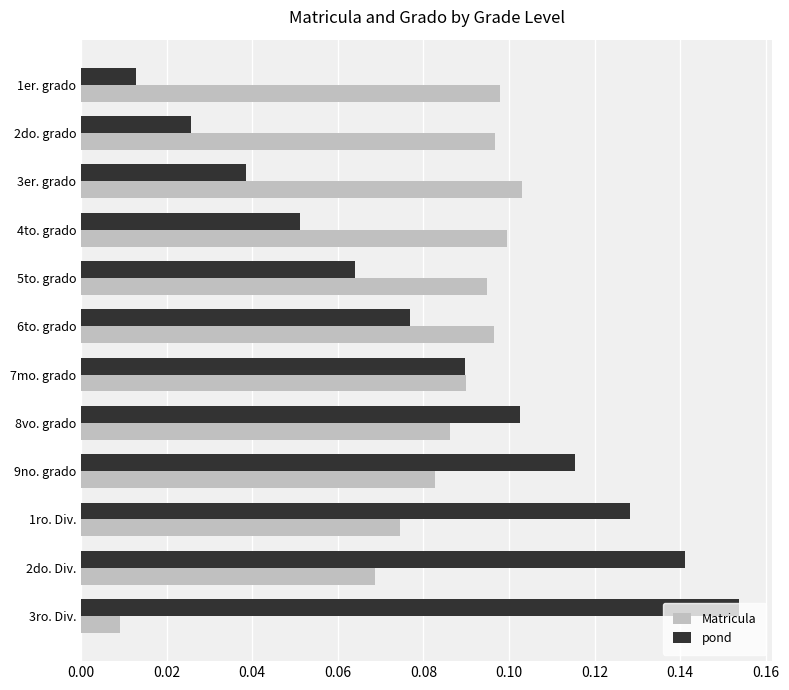

Rank the categories by pond value from highest to lowest.

3ro. Div., 2do. Div., 1ro. Div., 9no. grado, 8vo. grado, 7mo. grado, 6to. grado, 5to. grado, 4to. grado, 3er. grado, 2do. grado, 1er. grado